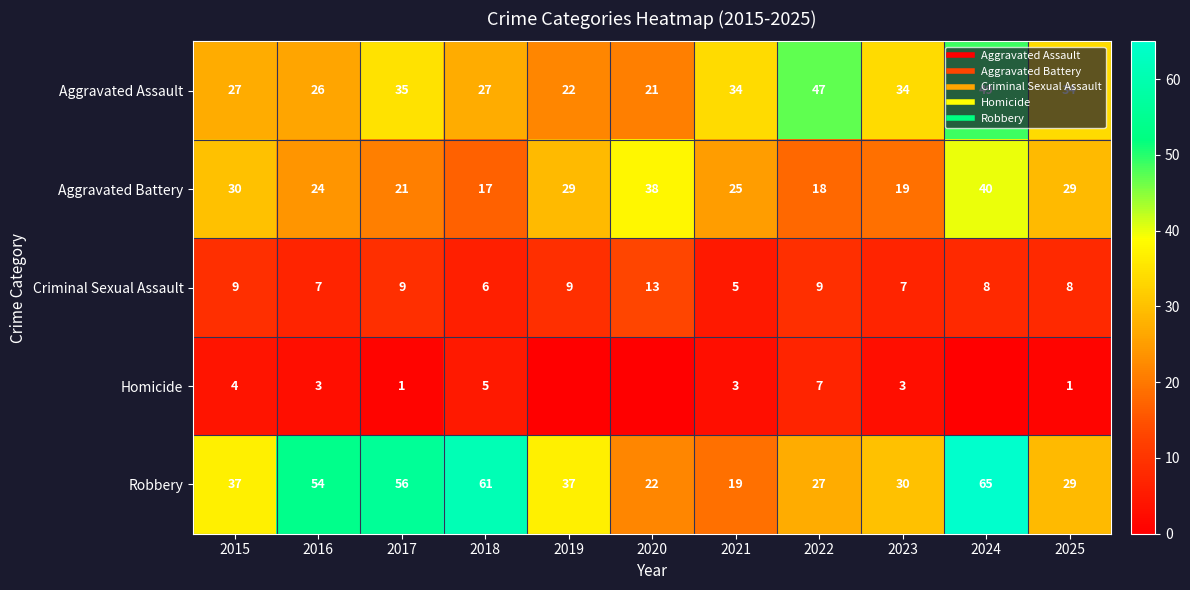

What is the average value of the Robbery series?

40